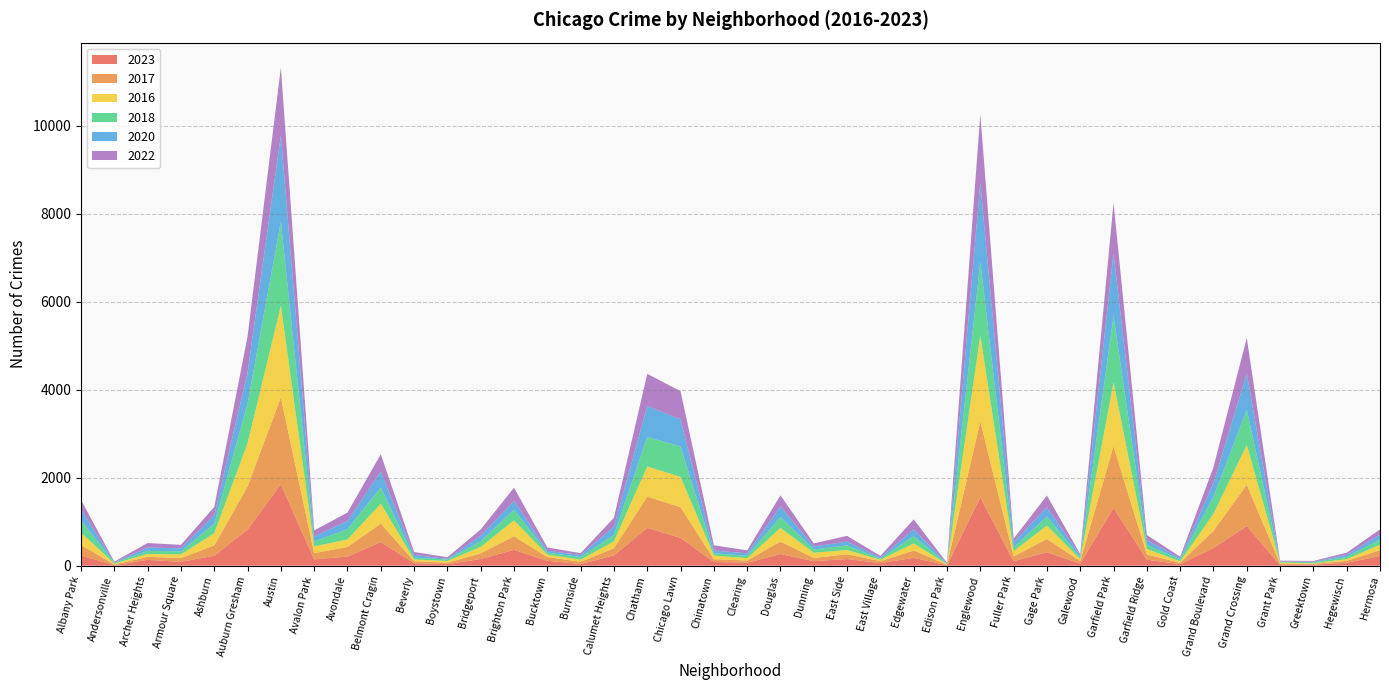

Reading left to right, what are all the values shown in this chart?

2023: Albany Park=233	Andersonville=11	Archer Heights=132	Armour Square=87	Ashburn=227	Auburn Gresham=823	Austin=1852	Avalon Park=144	Avondale=207	Belmont Cragin=538	Beverly=56	Boystown=35	Bridgeport=153	Brighton Park=359	Bucktown=111	Burnside=38	Calumet Heights=235	Chatham=858	Chicago Lawn=634	Chinatown=84	Clearing=67	Douglas=265	Dunning=103	East Side=152	East Village=57	Edgewater=179	Edison Park=10	Englewood=1556	Fuller Park=102	Gage Park=306	Galewood=48	Garfield Park=1316	Garfield Ridge=135	Gold Coast=35	Grand Boulevard=403	Grand Crossing=902	Grant Park=16	Greektown=22	Hegewisch=66	Hermosa=220
2017: Albany Park=235	Andersonville=17	Archer Heights=69	Armour Square=87	Ashburn=233	Auburn Gresham=978	Austin=1972	Avalon Park=142	Avondale=218	Belmont Cragin=420	Beverly=46	Boystown=33	Bridgeport=128	Brighton Park=309	Bucktown=85	Burnside=50	Calumet Heights=162	Chatham=711	Chicago Lawn=695	Chinatown=63	Clearing=49	Douglas=285	Dunning=72	East Side=108	East Village=46	Edgewater=166	Edison Park=12	Englewood=1726	Fuller Park=110	Gage Park=301	Galewood=58	Garfield Park=1401	Garfield Ridge=119	Gold Coast=31	Grand Boulevard=392	Grand Crossing=936	Grant Park=30	Greektown=20	Hegewisch=43	Hermosa=134
2016: Albany Park=282	Andersonville=20	Archer Heights=65	Armour Square=83	Ashburn=276	Auburn Gresham=983	Austin=2086	Avalon Park=151	Avondale=172	Belmont Cragin=451	Beverly=40	Boystown=39	Bridgeport=147	Brighton Park=363	Bucktown=55	Burnside=49	Calumet Heights=157	Chatham=686	Chicago Lawn=690	Chinatown=84	Clearing=54	Douglas=308	Dunning=119	East Side=97	East Village=32	Edgewater=162	Edison Park=12	Englewood=1948	Fuller Park=118	Gage Park=305	Galewood=42	Garfield Park=1448	Garfield Ridge=126	Gold Coast=33	Grand Boulevard=384	Grand Crossing=908	Grant Park=26	Greektown=11	Hegewisch=42	Hermosa=124
2018: Albany Park=281	Andersonville=19	Archer Heights=69	Armour Square=69	Ashburn=218	Auburn Gresham=898	Austin=1912	Avalon Park=115	Avondale=233	Belmont Cragin=369	Beverly=41	Boystown=34	Bridgeport=129	Brighton Park=240	Bucktown=47	Burnside=60	Calumet Heights=145	Chatham=670	Chicago Lawn=691	Chinatown=52	Clearing=55	Douglas=246	Dunning=74	East Side=105	East Village=26	Edgewater=164	Edison Park=9	Englewood=1672	Fuller Park=87	Gage Park=205	Galewood=42	Garfield Park=1509	Garfield Ridge=94	Gold Coast=43	Grand Boulevard=388	Grand Crossing=794	Grant Park=15	Greektown=24	Hegewisch=49	Hermosa=117
2020: Albany Park=246	Andersonville=8	Archer Heights=78	Armour Square=70	Ashburn=193	Auburn Gresham=708	Austin=1959	Avalon Park=113	Avondale=188	Belmont Cragin=365	Beverly=62	Boystown=14	Bridgeport=124	Brighton Park=203	Bucktown=41	Burnside=47	Calumet Heights=185	Chatham=703	Chicago Lawn=618	Chinatown=63	Clearing=56	Douglas=242	Dunning=69	East Side=85	East Village=24	Edgewater=157	Edison Park=5	Englewood=1801	Fuller Park=112	Gage Park=213	Galewood=43	Garfield Park=1426	Garfield Ridge=109	Gold Coast=28	Grand Boulevard=313	Grand Crossing=828	Grant Park=7	Greektown=11	Hegewisch=46	Hermosa=114
2022: Albany Park=216	Andersonville=18	Archer Heights=102	Armour Square=77	Ashburn=188	Auburn Gresham=821	Austin=1541	Avalon Park=136	Avondale=190	Belmont Cragin=390	Beverly=66	Boystown=37	Bridgeport=143	Brighton Park=299	Bucktown=75	Burnside=40	Calumet Heights=206	Chatham=732	Chicago Lawn=638	Chinatown=116	Clearing=69	Douglas=253	Dunning=70	East Side=131	East Village=37	Edgewater=224	Edison Park=15	Englewood=1556	Fuller Park=84	Gage Park=265	Galewood=30	Garfield Park=1148	Garfield Ridge=114	Gold Coast=34	Grand Boulevard=358	Grand Crossing=810	Grant Park=20	Greektown=19	Hegewisch=49	Hermosa=116